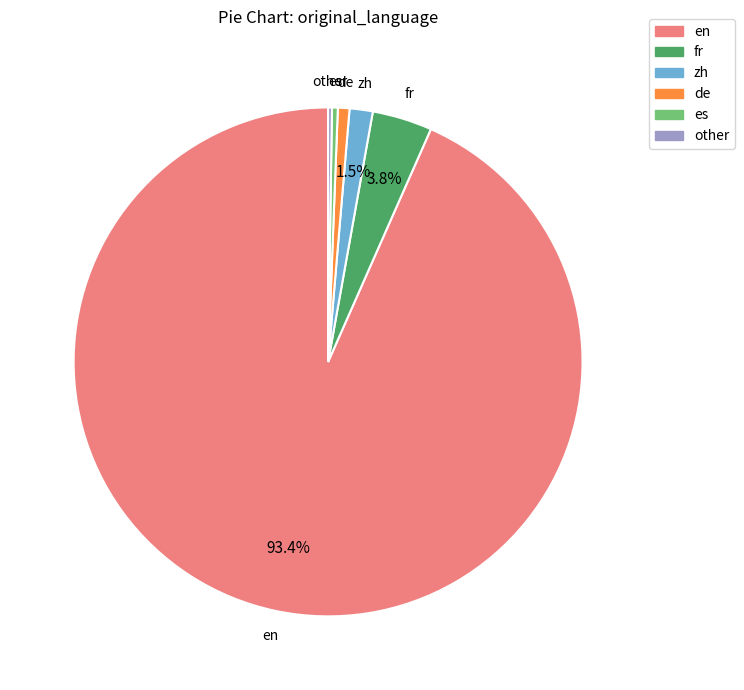

Which category accounts for the majority?

en